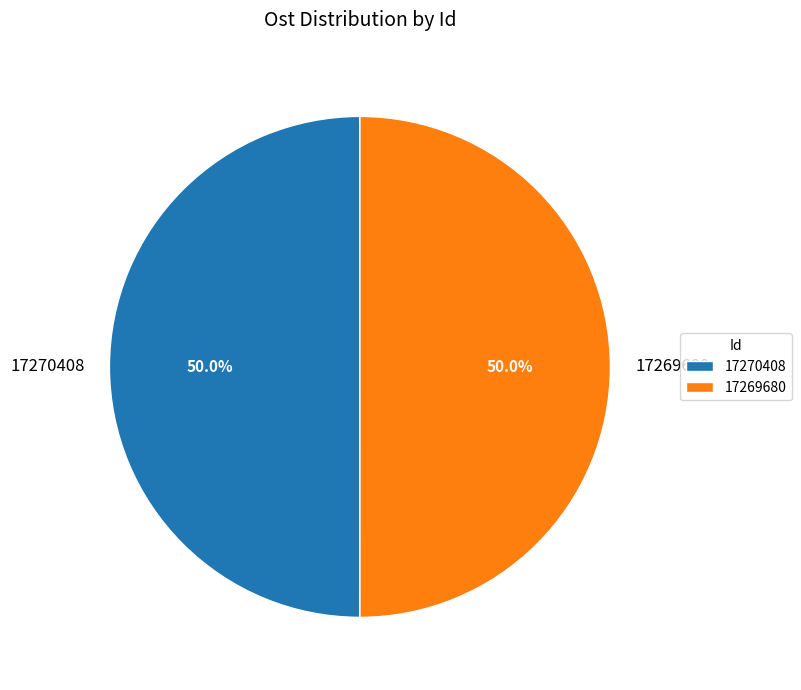

To the nearest percent, what portion does 17270408 represent?

50%